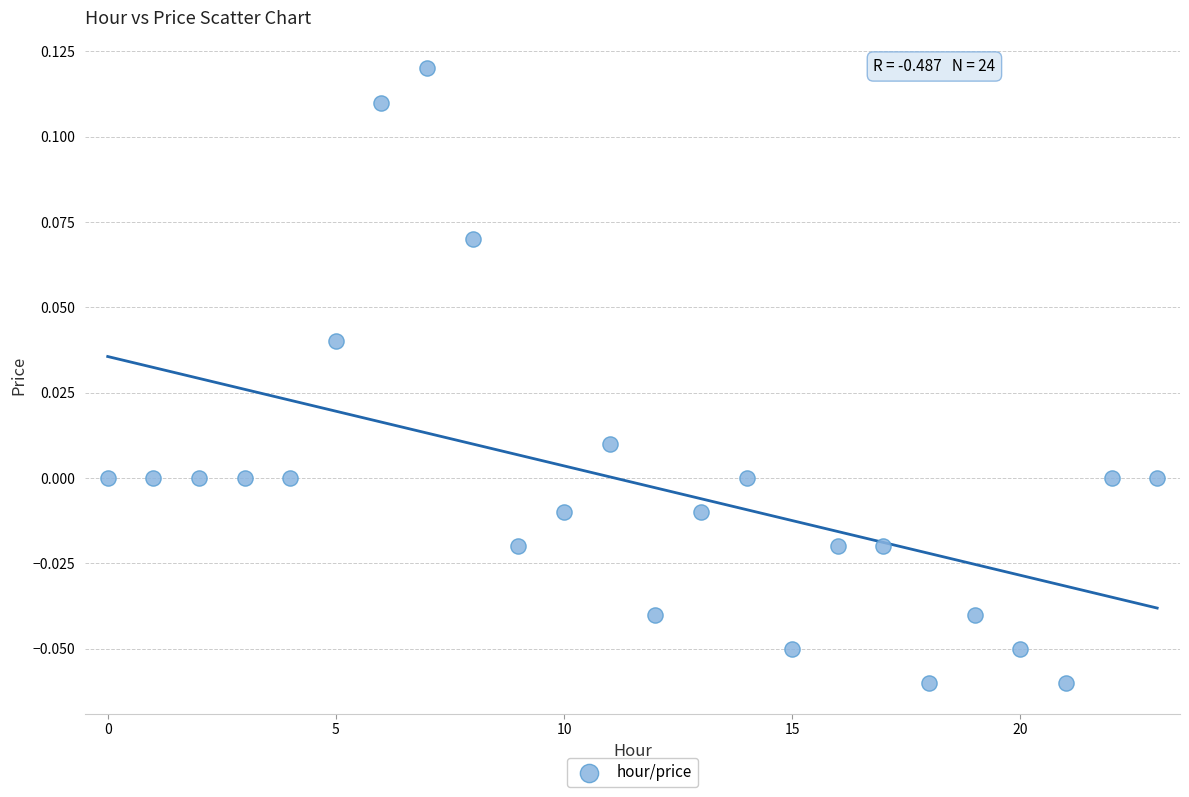

How many data points are displayed?

24